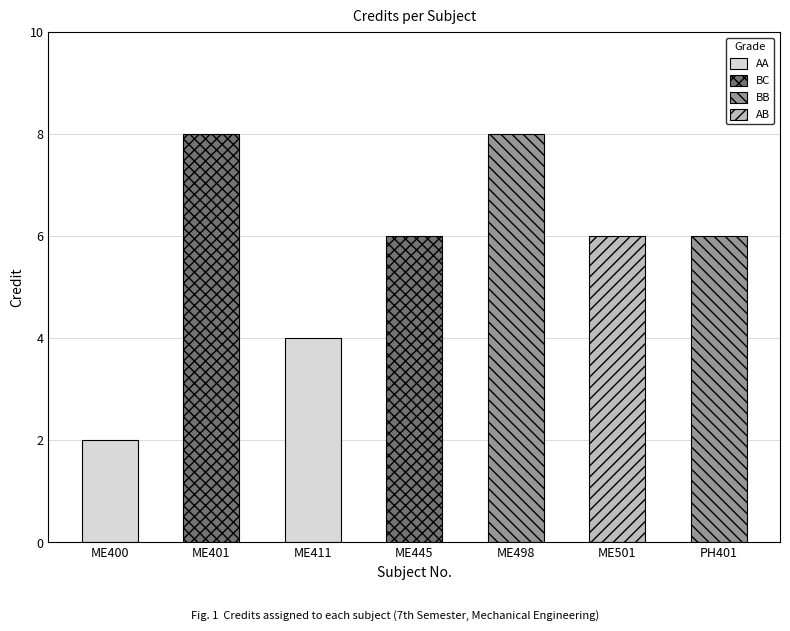

List the labels in order of value, smallest first.

ME400, ME411, ME445, ME501, PH401, ME401, ME498